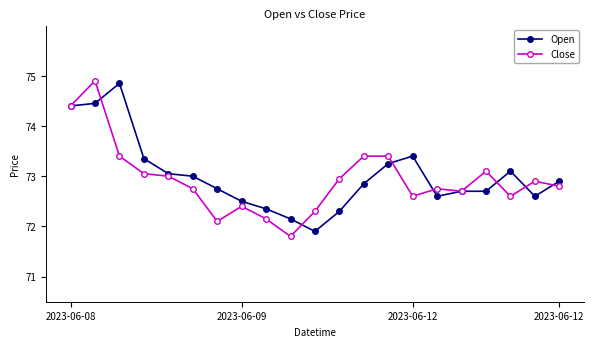

What is the minimum value for Close?

71.8